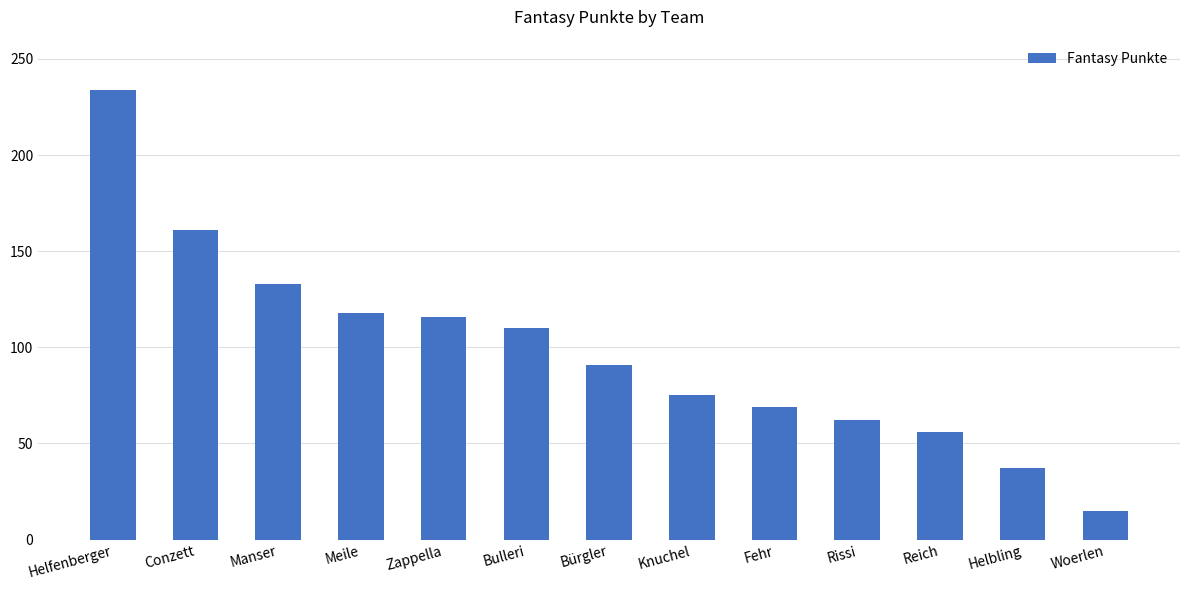

What is the greatest value displayed?

234